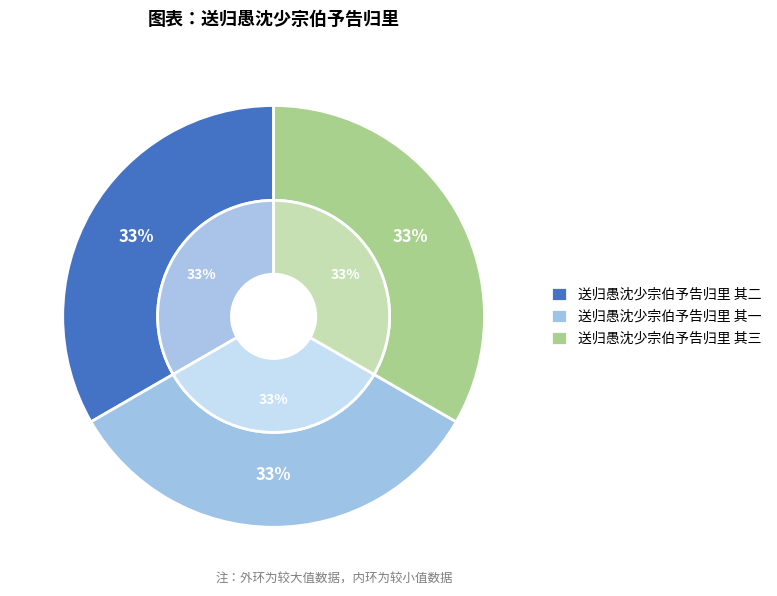

The 送归愚沈少宗伯予告归里 其三 slice represents 33% of the pie. True or false?

True